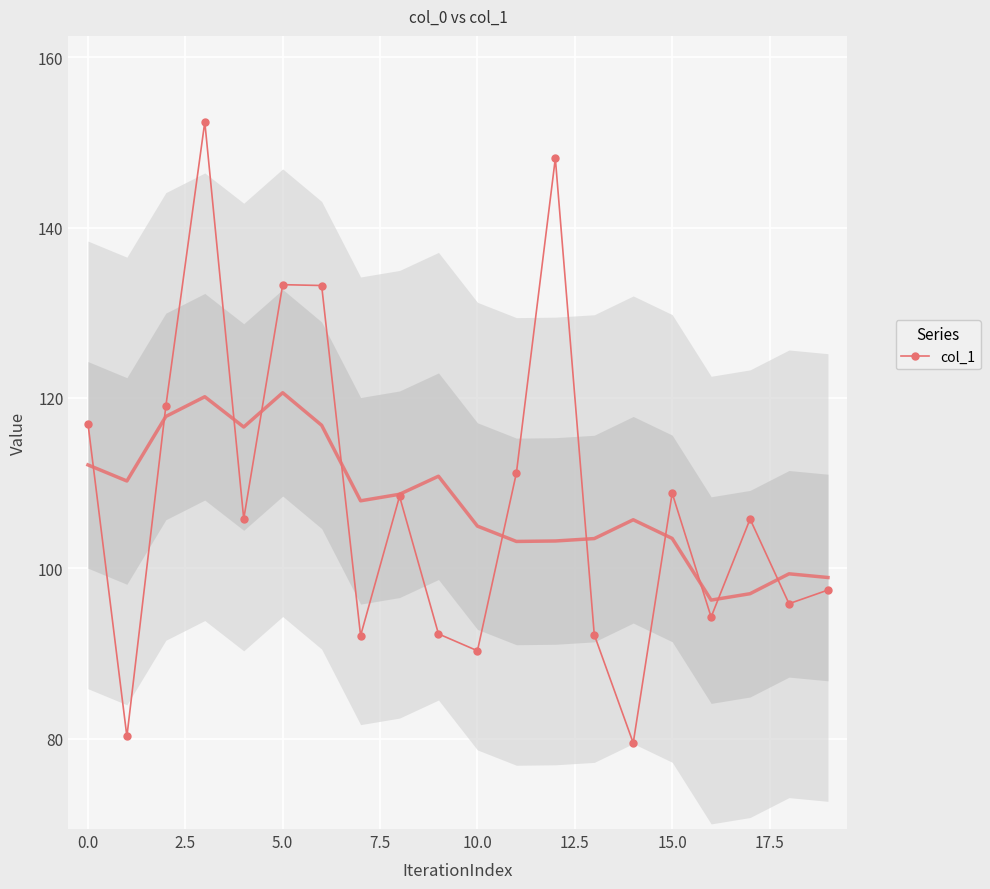

What is the maximum value for col_1?

152.4